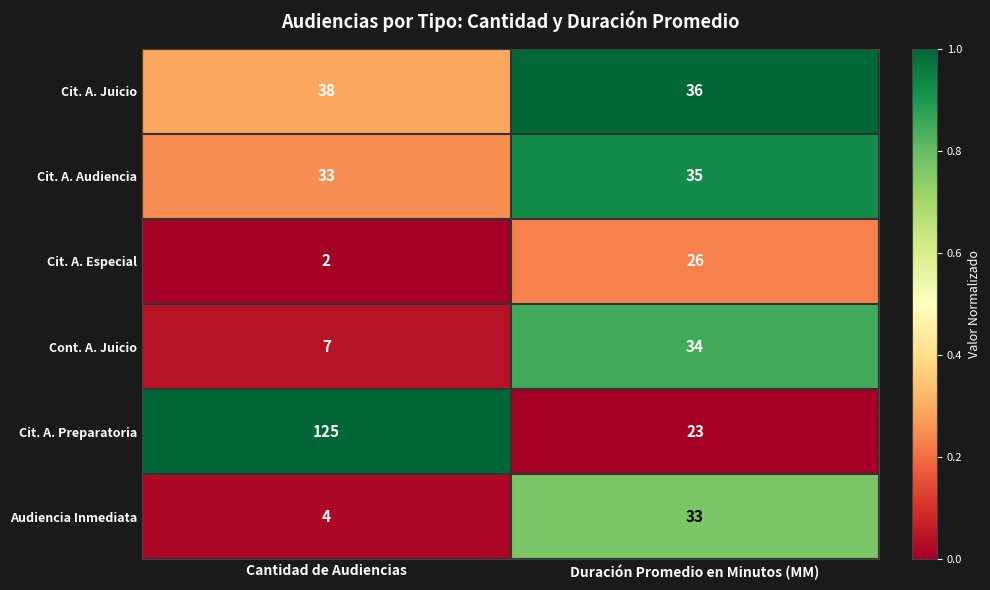

What is the average value of the Cit. A. Juicio series?

37